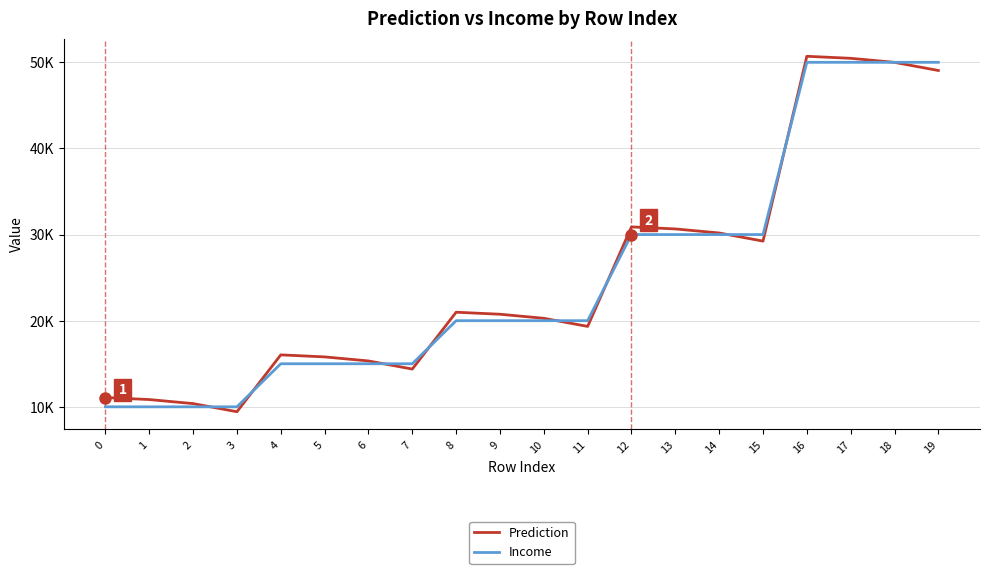

True or false: Income has a value of 30000.0 at 14.

True